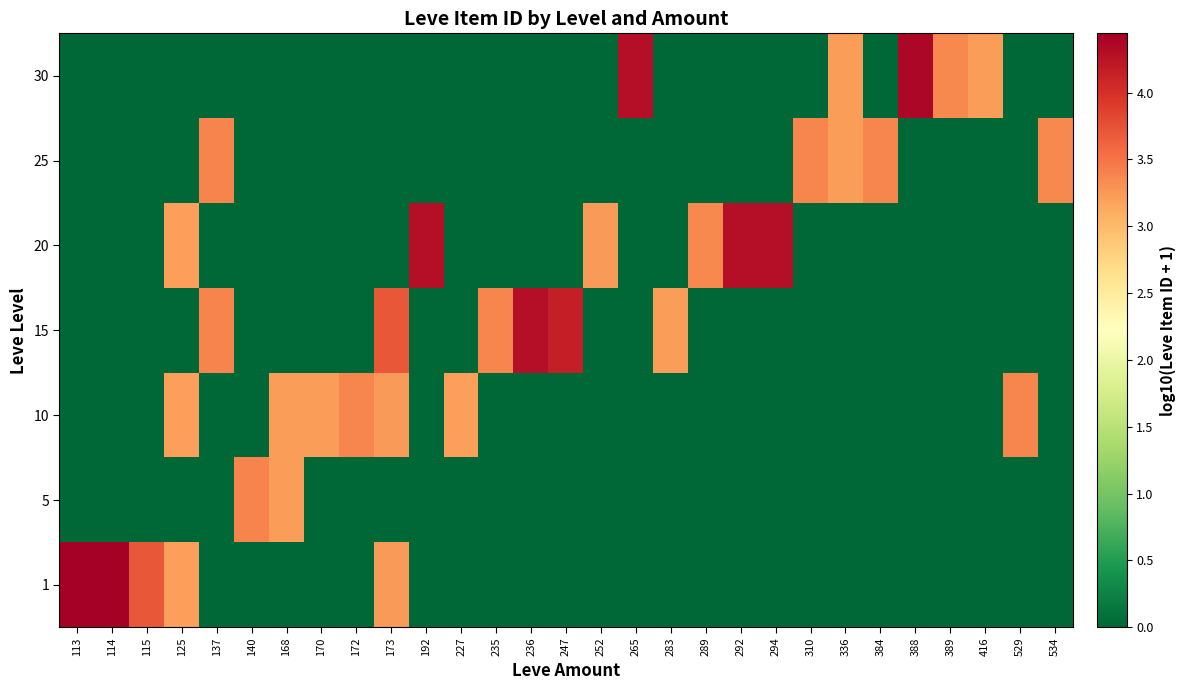

Reading left to right, list all the values displayed in this chart.

1: 113=4.4	114=4.4	115=3.7	125=3.2	137=0.0	140=0.0	168=0.0	170=0.0	172=0.0	173=3.2	192=0.0	227=0.0	235=0.0	236=0.0	247=0.0	252=0.0	265=0.0	283=0.0	289=0.0	292=0.0	294=0.0	310=0.0	336=0.0	384=0.0	388=0.0	389=0.0	416=0.0	529=0.0	534=0.0
5: 113=0.0	114=0.0	115=0.0	125=0.0	137=0.0	140=3.4	168=3.2	170=0.0	172=0.0	173=0.0	192=0.0	227=0.0	235=0.0	236=0.0	247=0.0	252=0.0	265=0.0	283=0.0	289=0.0	292=0.0	294=0.0	310=0.0	336=0.0	384=0.0	388=0.0	389=0.0	416=0.0	529=0.0	534=0.0
10: 113=0.0	114=0.0	115=0.0	125=3.2	137=0.0	140=0.0	168=3.2	170=3.2	172=3.4	173=3.2	192=0.0	227=3.2	235=0.0	236=0.0	247=0.0	252=0.0	265=0.0	283=0.0	289=0.0	292=0.0	294=0.0	310=0.0	336=0.0	384=0.0	388=0.0	389=0.0	416=0.0	529=3.4	534=0.0
15: 113=0.0	114=0.0	115=0.0	125=0.0	137=3.4	140=0.0	168=0.0	170=0.0	172=0.0	173=3.7	192=0.0	227=0.0	235=3.4	236=4.3	247=4.2	252=0.0	265=0.0	283=3.2	289=0.0	292=0.0	294=0.0	310=0.0	336=0.0	384=0.0	388=0.0	389=0.0	416=0.0	529=0.0	534=0.0
20: 113=0.0	114=0.0	115=0.0	125=3.2	137=0.0	140=0.0	168=0.0	170=0.0	172=0.0	173=0.0	192=4.3	227=0.0	235=0.0	236=0.0	247=0.0	252=3.2	265=0.0	283=0.0	289=3.4	292=4.3	294=4.3	310=0.0	336=0.0	384=0.0	388=0.0	389=0.0	416=0.0	529=0.0	534=0.0
25: 113=0.0	114=0.0	115=0.0	125=0.0	137=3.4	140=0.0	168=0.0	170=0.0	172=0.0	173=0.0	192=0.0	227=0.0	235=0.0	236=0.0	247=0.0	252=0.0	265=0.0	283=0.0	289=0.0	292=0.0	294=0.0	310=3.4	336=3.2	384=3.4	388=0.0	389=0.0	416=0.0	529=0.0	534=3.4
30: 113=0.0	114=0.0	115=0.0	125=0.0	137=0.0	140=0.0	168=0.0	170=0.0	172=0.0	173=0.0	192=0.0	227=0.0	235=0.0	236=0.0	247=0.0	252=0.0	265=4.3	283=0.0	289=0.0	292=0.0	294=0.0	310=0.0	336=3.2	384=0.0	388=4.4	389=3.4	416=3.2	529=0.0	534=0.0